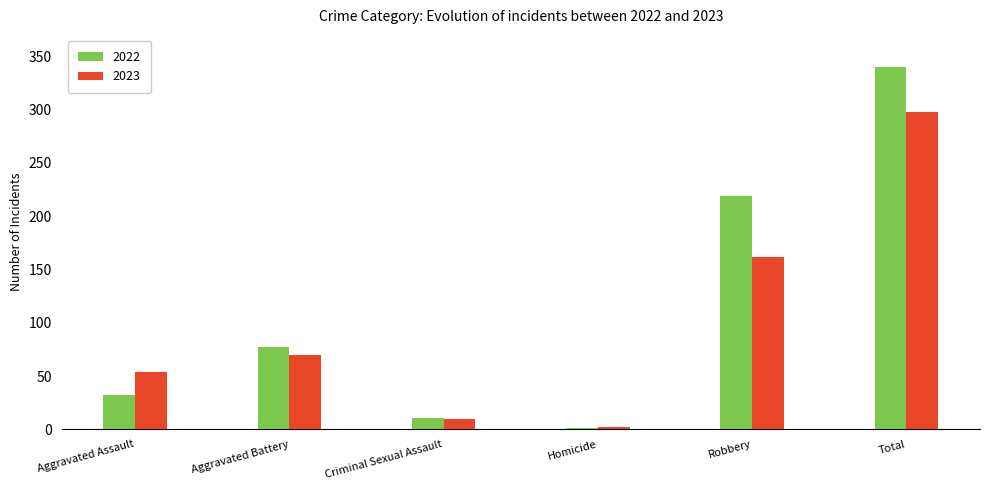

Reading left to right, list all the values displayed in this chart.

2022: 32	77	11	1	219	340
2023: 54	70	10	2	162	298